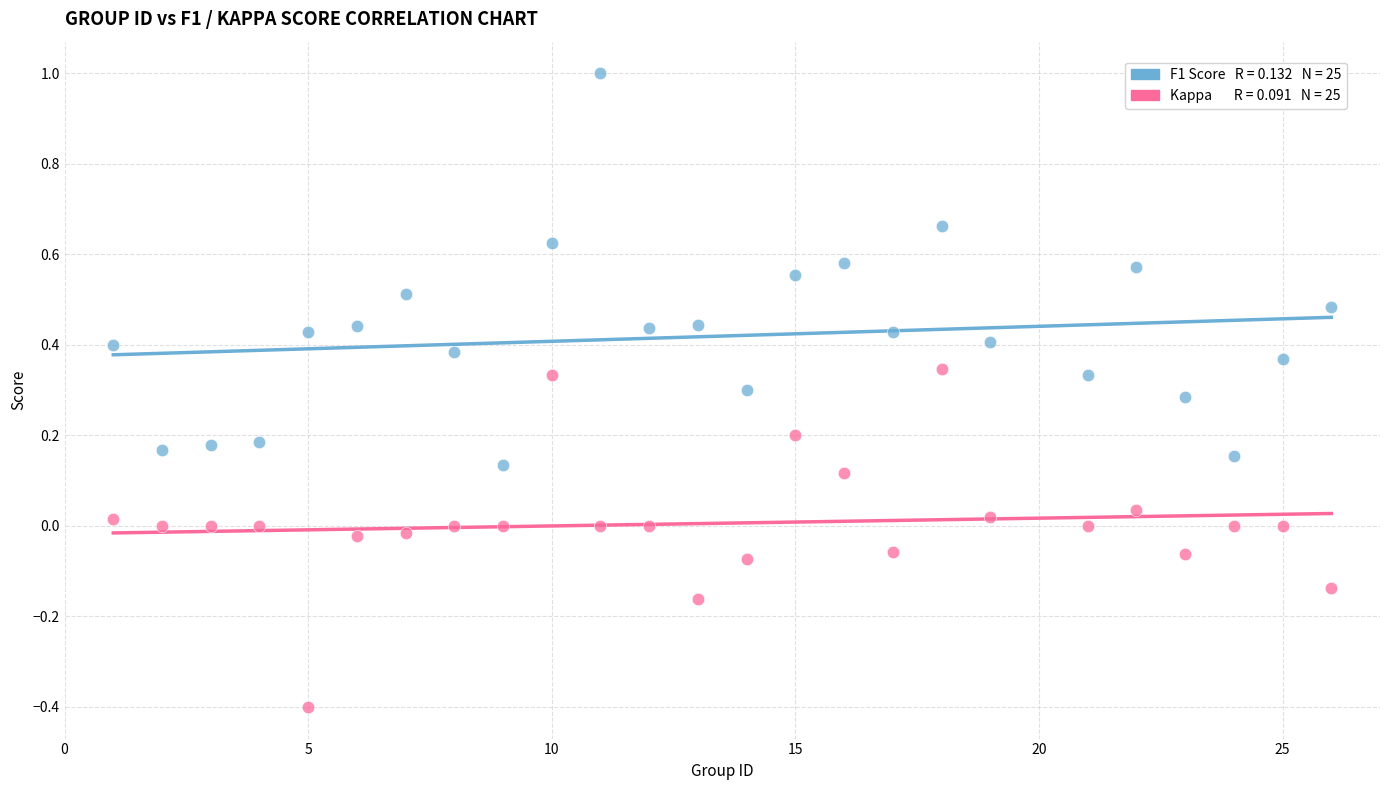

Across all data points, what is the range of X values (max minus min)?

25.0